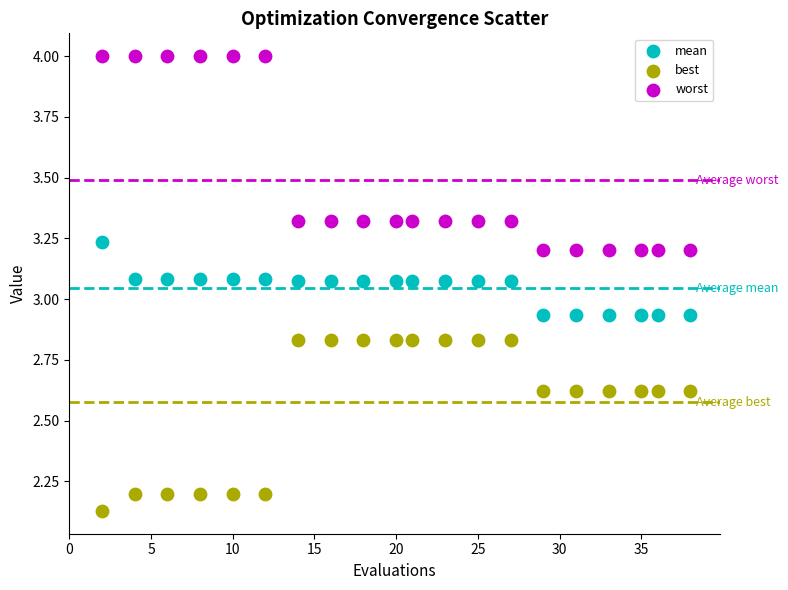

Which series has the largest Y range (max minus min)?

worst